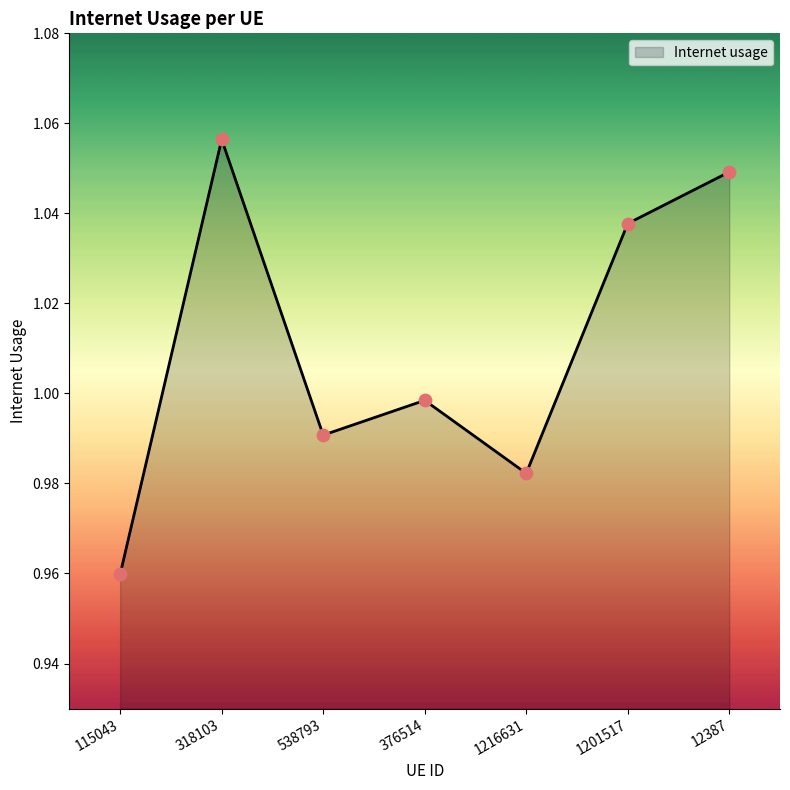

Which has a higher value, 1216631 or 1201517?

1201517